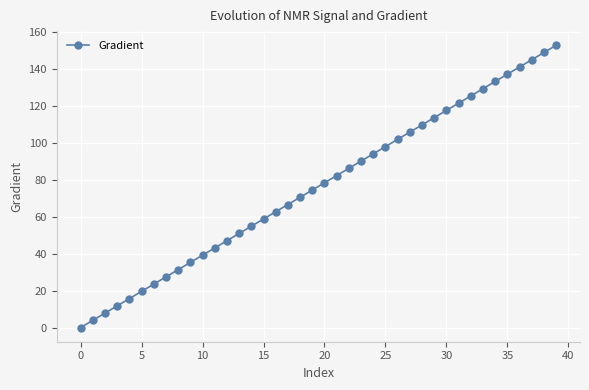

What is the sum of all values?

3052.8